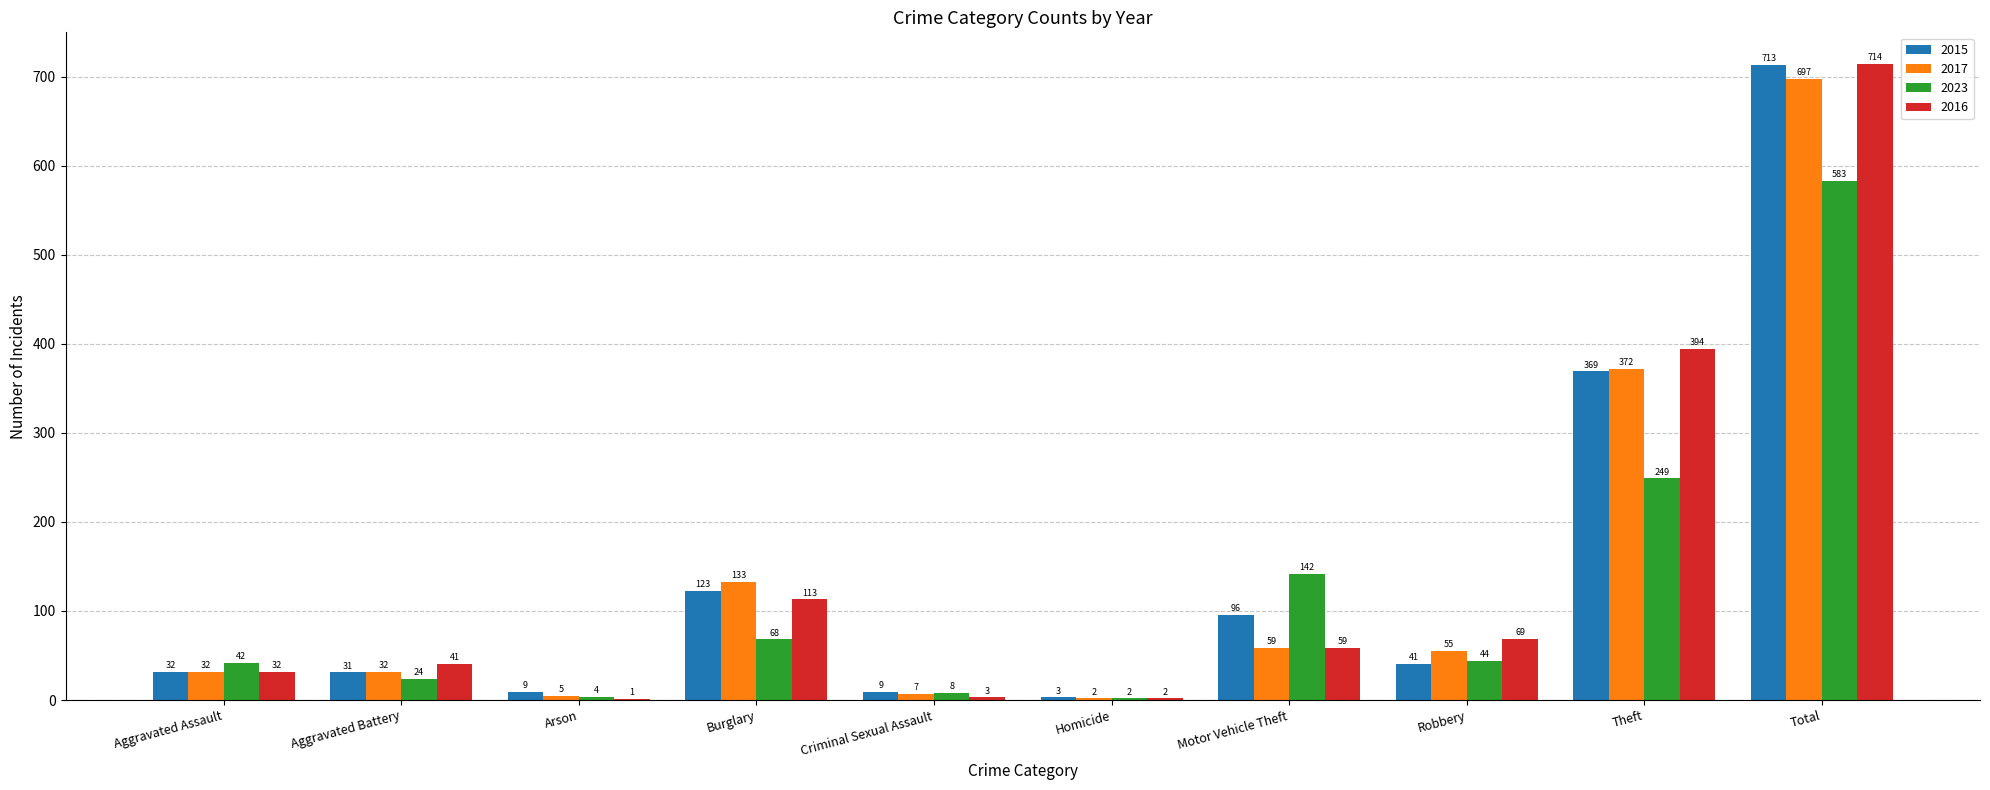

Reading left to right, transcribe all the data shown in this chart.

2015: Aggravated Assault=32	Aggravated Battery=31	Arson=9	Burglary=123	Criminal Sexual Assault=9	Homicide=3	Motor Vehicle Theft=96	Robbery=41	Theft=369	Total=713
2017: Aggravated Assault=32	Aggravated Battery=32	Arson=5	Burglary=133	Criminal Sexual Assault=7	Homicide=2	Motor Vehicle Theft=59	Robbery=55	Theft=372	Total=697
2023: Aggravated Assault=42	Aggravated Battery=24	Arson=4	Burglary=68	Criminal Sexual Assault=8	Homicide=2	Motor Vehicle Theft=142	Robbery=44	Theft=249	Total=583
2016: Aggravated Assault=32	Aggravated Battery=41	Arson=1	Burglary=113	Criminal Sexual Assault=3	Homicide=2	Motor Vehicle Theft=59	Robbery=69	Theft=394	Total=714